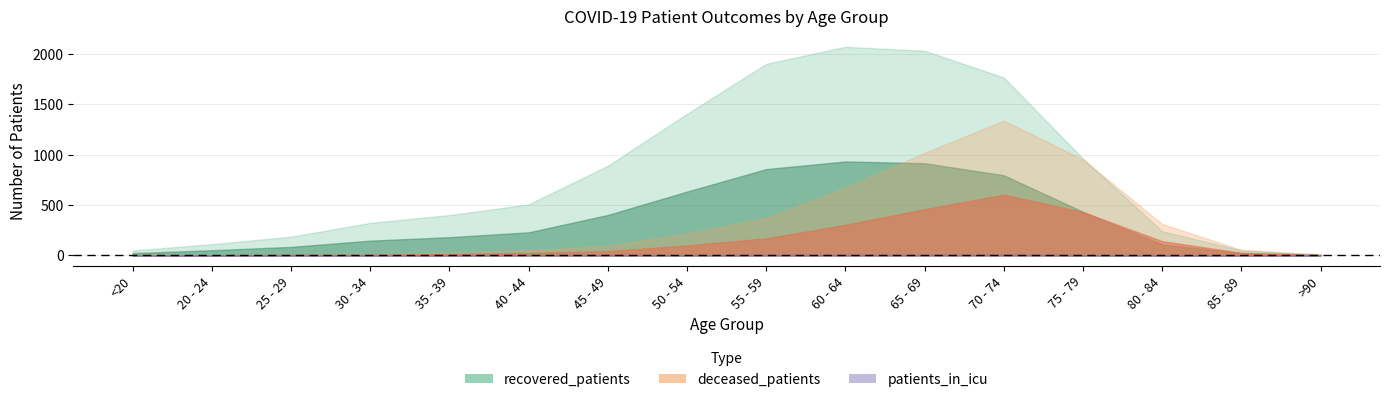

What is the average value of the deceased_patients series?

321